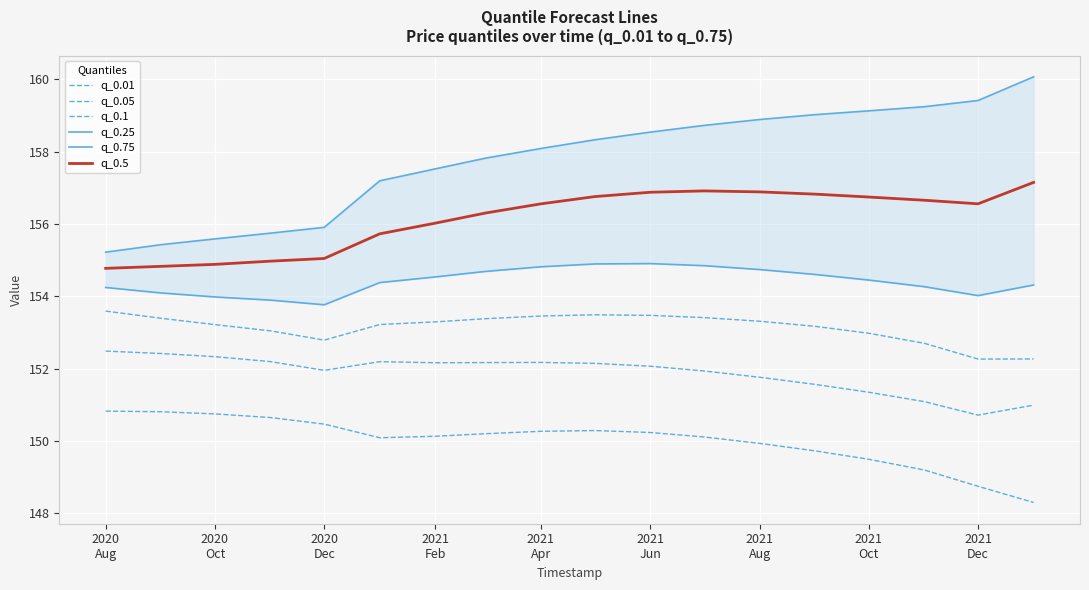

Count the number of data series in this chart.

6